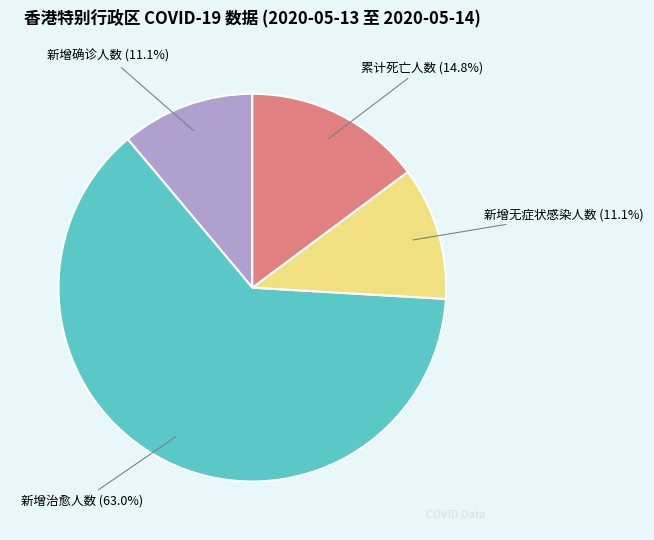

How many segments does this pie chart have?

4